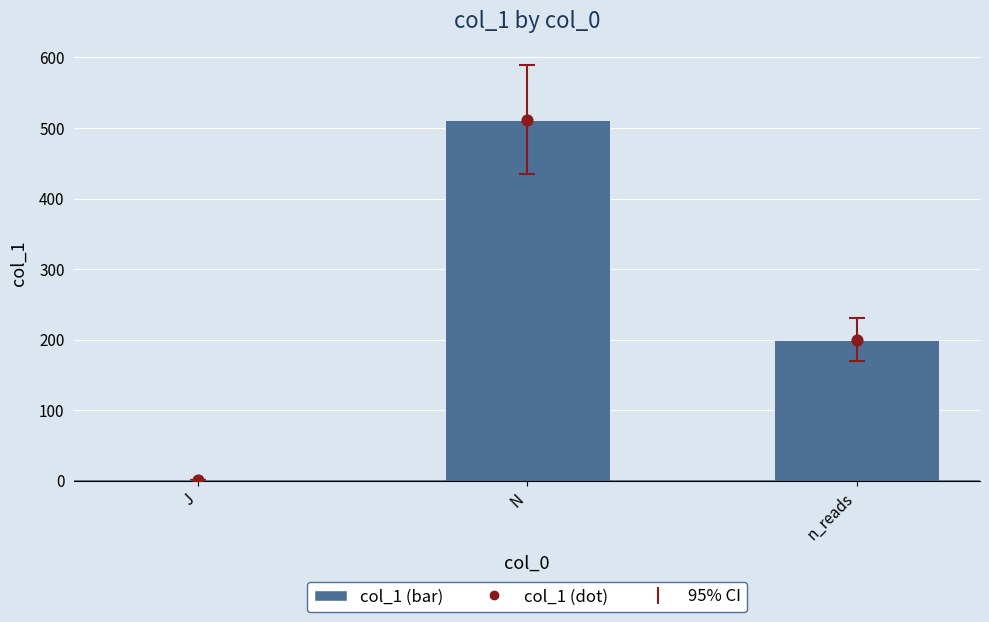

What is the total value across all series at n_reads?

400